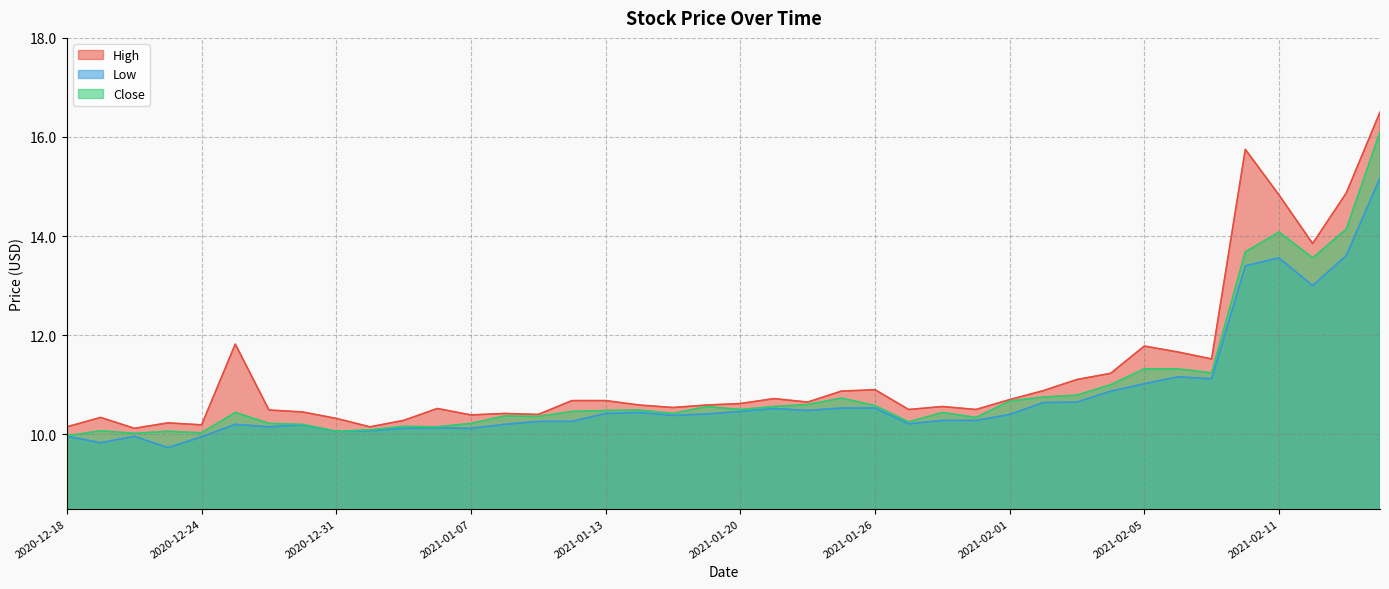

Reading left to right, transcribe all the data shown in this chart.

High: 2020-12-18=10.1	2020-12-21=10.3	2020-12-22=10.1	2020-12-23=10.2	2020-12-24=10.2	2020-12-28=11.8	2020-12-29=10.5	2020-12-30=10.4	2020-12-31=10.3	2021-01-04=10.1	2021-01-05=10.3	2021-01-06=10.5	2021-01-07=10.4	2021-01-08=10.4	2021-01-11=10.4	2021-01-12=10.7	2021-01-13=10.7	2021-01-14=10.6	2021-01-15=10.5	2021-01-19=10.6	2021-01-20=10.6	2021-01-21=10.7	2021-01-22=10.6	2021-01-25=10.9	2021-01-26=10.9	2021-01-27=10.5	2021-01-28=10.6	2021-01-29=10.5	2021-02-01=10.7	2021-02-02=10.9	2021-02-03=11.1	2021-02-04=11.2	2021-02-05=11.8	2021-02-08=11.7	2021-02-09=11.5	2021-02-10=15.8	2021-02-11=14.8	2021-02-12=13.9	2021-02-16=14.9	2021-02-17=16.5
Low: 2020-12-18=10.0	2020-12-21=9.8	2020-12-22=10.0	2020-12-23=9.7	2020-12-24=9.9	2020-12-28=10.2	2020-12-29=10.1	2020-12-30=10.2	2020-12-31=10.1	2021-01-04=10.1	2021-01-05=10.1	2021-01-06=10.1	2021-01-07=10.1	2021-01-08=10.2	2021-01-11=10.3	2021-01-12=10.3	2021-01-13=10.4	2021-01-14=10.4	2021-01-15=10.4	2021-01-19=10.4	2021-01-20=10.5	2021-01-21=10.5	2021-01-22=10.5	2021-01-25=10.5	2021-01-26=10.5	2021-01-27=10.2	2021-01-28=10.3	2021-01-29=10.3	2021-02-01=10.4	2021-02-02=10.6	2021-02-03=10.6	2021-02-04=10.9	2021-02-05=11.0	2021-02-08=11.2	2021-02-09=11.1	2021-02-10=13.4	2021-02-11=13.6	2021-02-12=13.0	2021-02-16=13.6	2021-02-17=15.2
Close: 2020-12-18=10.0	2020-12-21=10.1	2020-12-22=10.0	2020-12-23=10.1	2020-12-24=10.0	2020-12-28=10.4	2020-12-29=10.2	2020-12-30=10.2	2020-12-31=10.1	2021-01-04=10.1	2021-01-05=10.2	2021-01-06=10.1	2021-01-07=10.2	2021-01-08=10.4	2021-01-11=10.4	2021-01-12=10.5	2021-01-13=10.5	2021-01-14=10.5	2021-01-15=10.4	2021-01-19=10.6	2021-01-20=10.5	2021-01-21=10.6	2021-01-22=10.6	2021-01-25=10.7	2021-01-26=10.6	2021-01-27=10.2	2021-01-28=10.4	2021-01-29=10.3	2021-02-01=10.7	2021-02-02=10.8	2021-02-03=10.8	2021-02-04=11.0	2021-02-05=11.3	2021-02-08=11.3	2021-02-09=11.2	2021-02-10=13.7	2021-02-11=14.1	2021-02-12=13.6	2021-02-16=14.1	2021-02-17=16.1